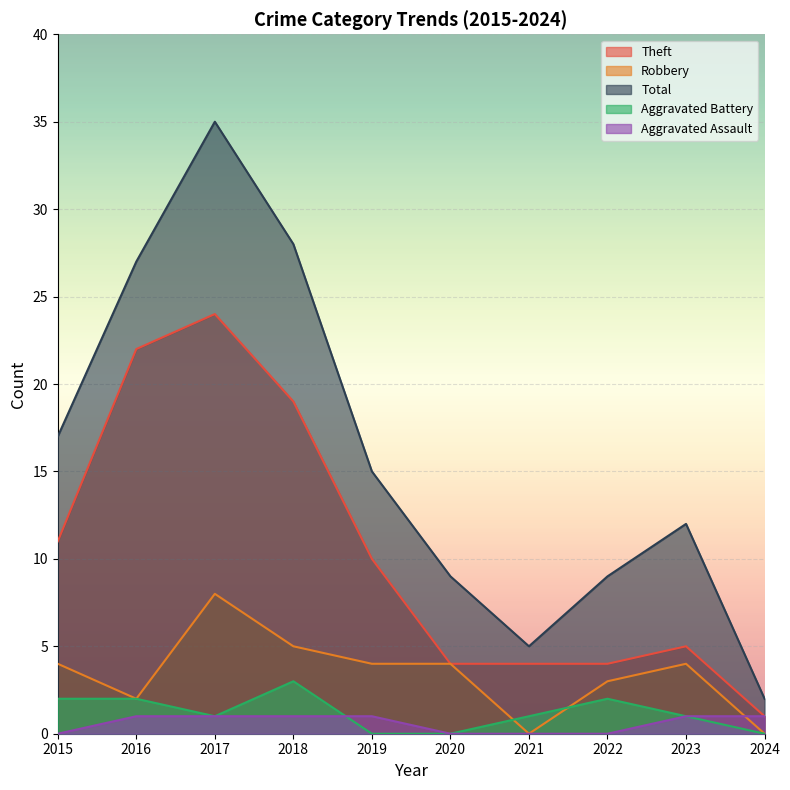

True or false: Theft and Robbery cross at least once.

False